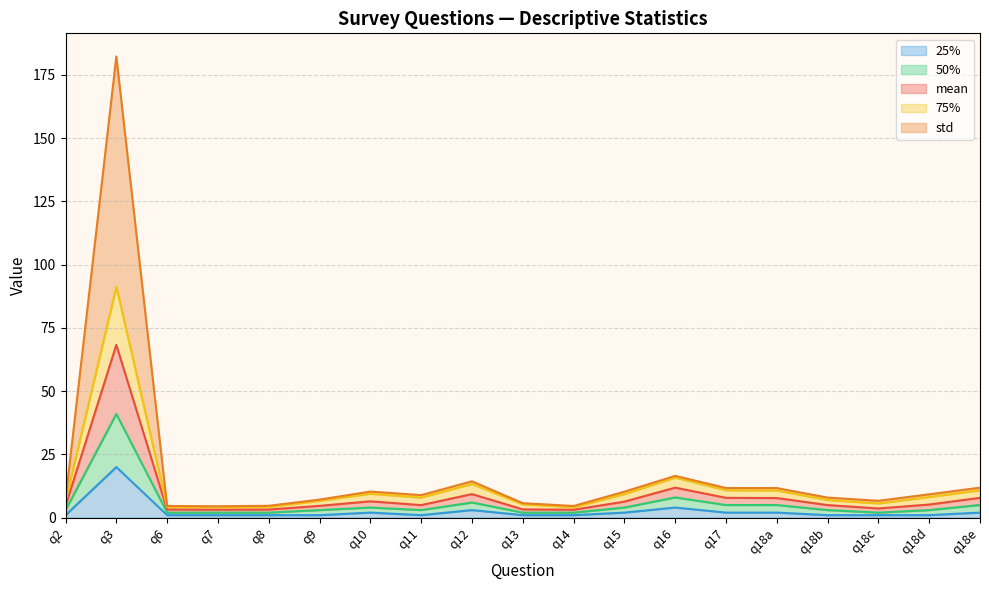

The 50% series shows 3.0 at q18d. True or false?

True